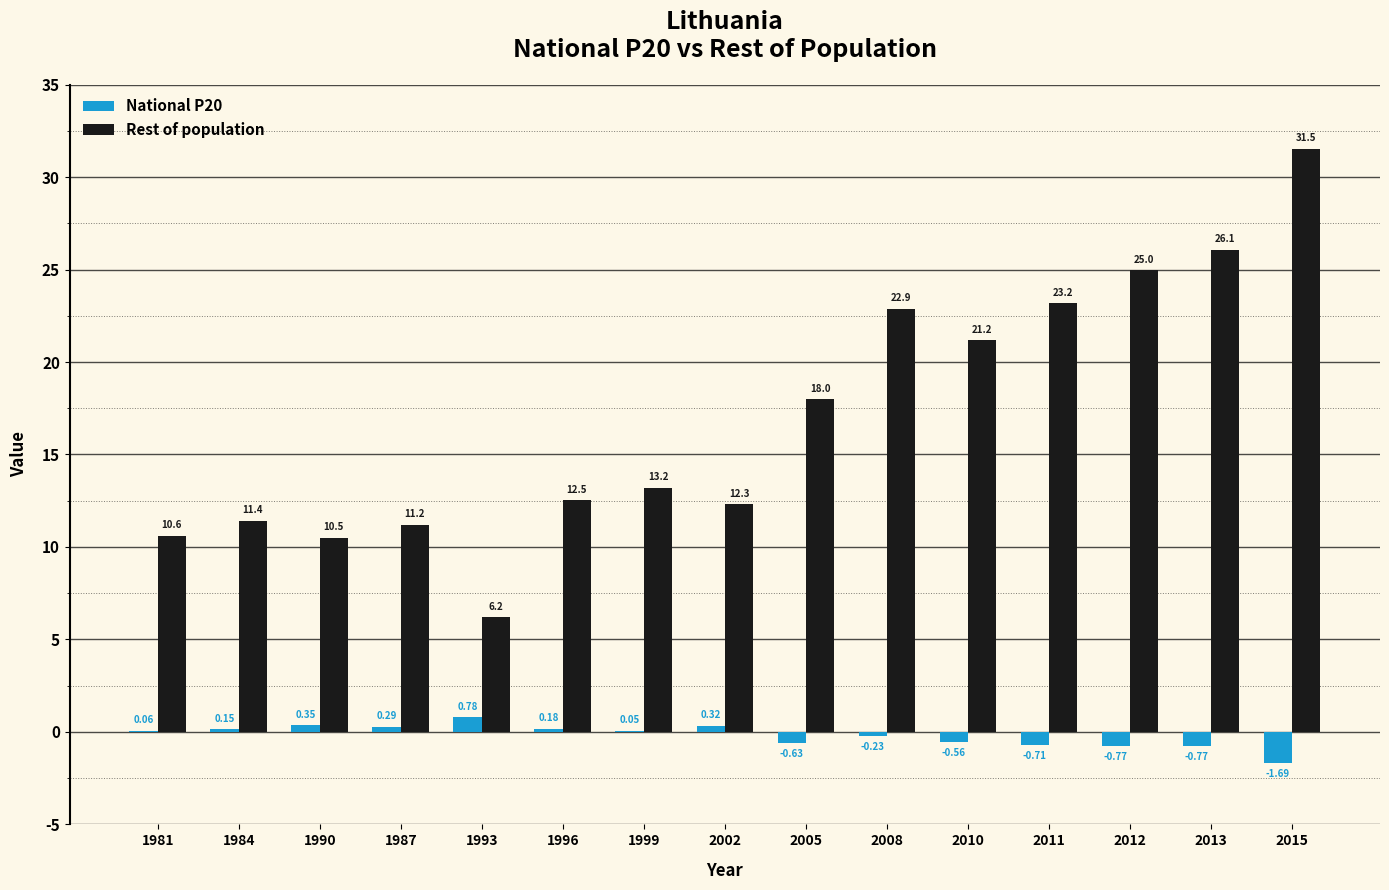

Are the bars horizontal?

No